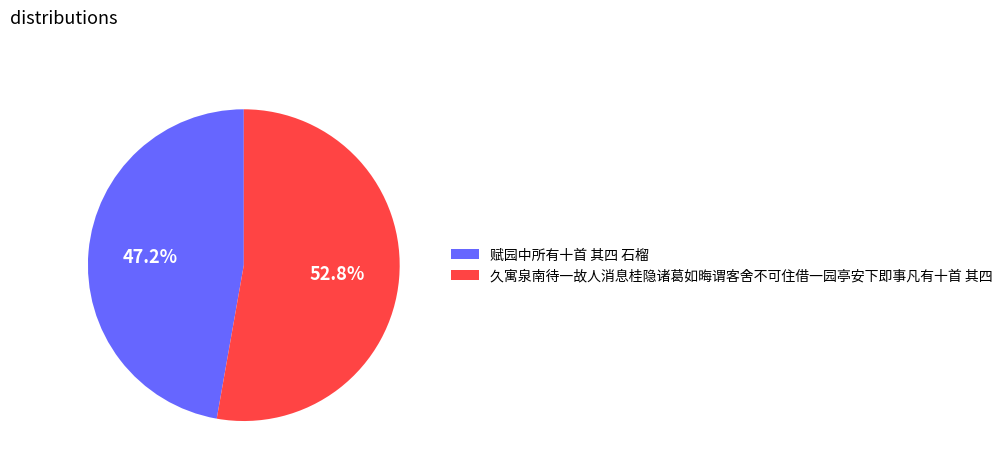

To the nearest percent, what portion does 久寓泉南待一故人消息桂隐诸葛如晦谓客舍不可住借一园亭安下即事凡有十首 其四 represent?

53%